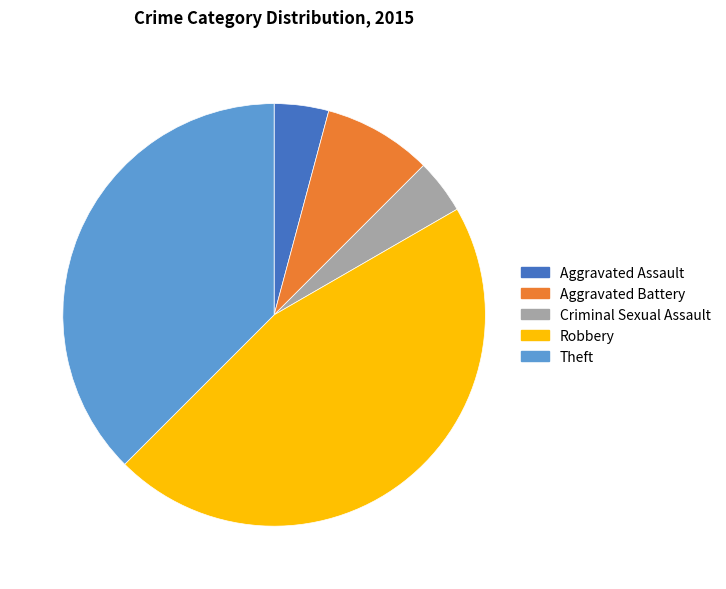

The Theft slice represents 38% of the pie. True or false?

True